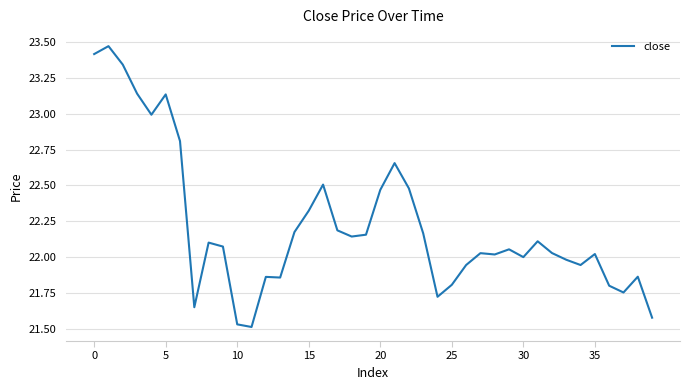

What is the difference between the maximum and minimum values?

2.0